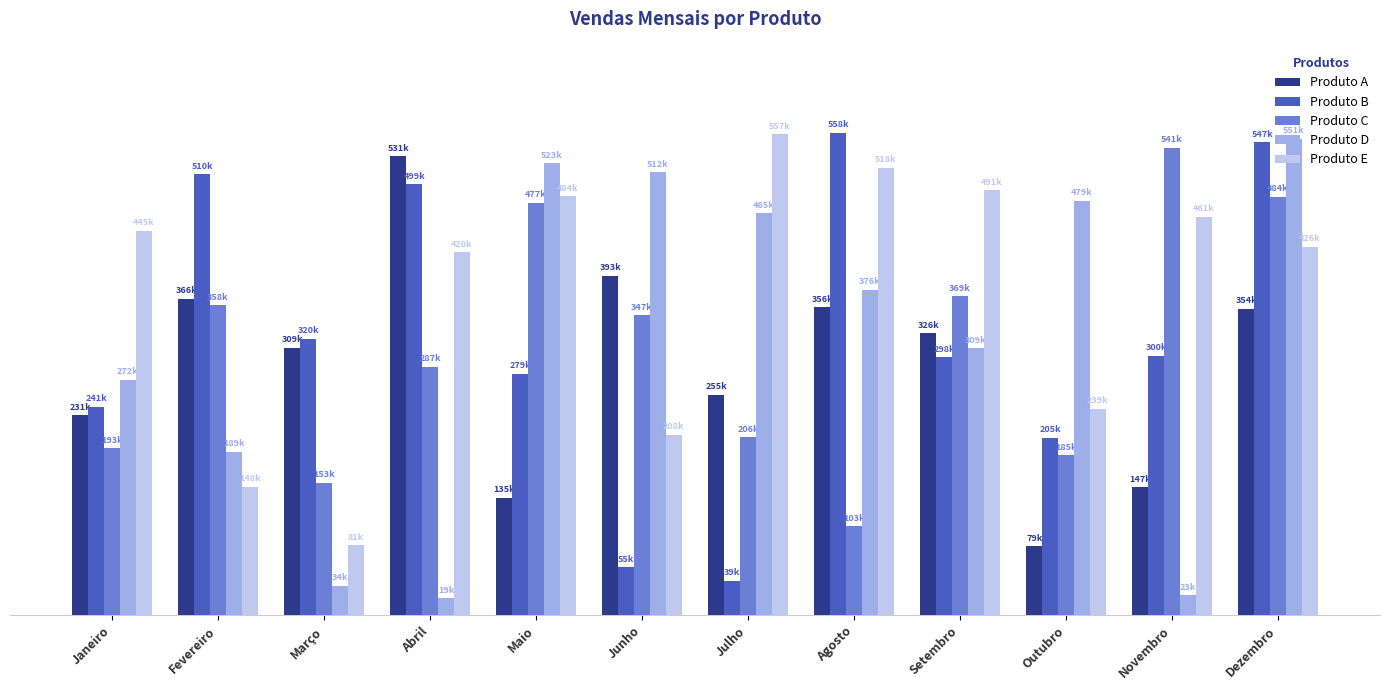

What is the maximum value for Produto C?

541421